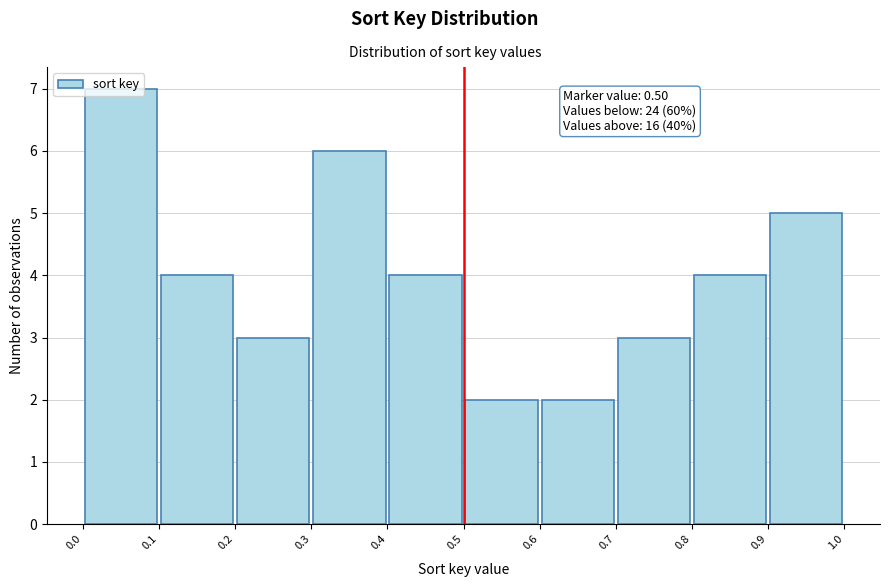

Over which range of the x-axis is the bar tallest?

0.0 to 0.1